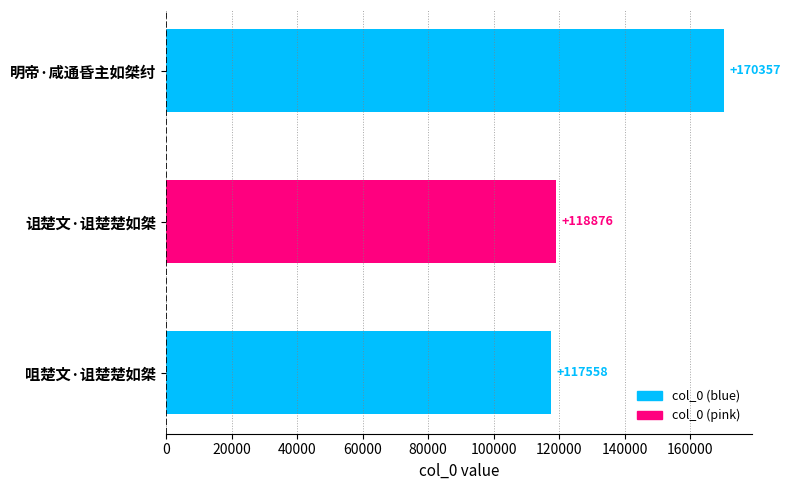

The value at 诅楚文·诅楚楚如桀 is 118876. True or false?

True